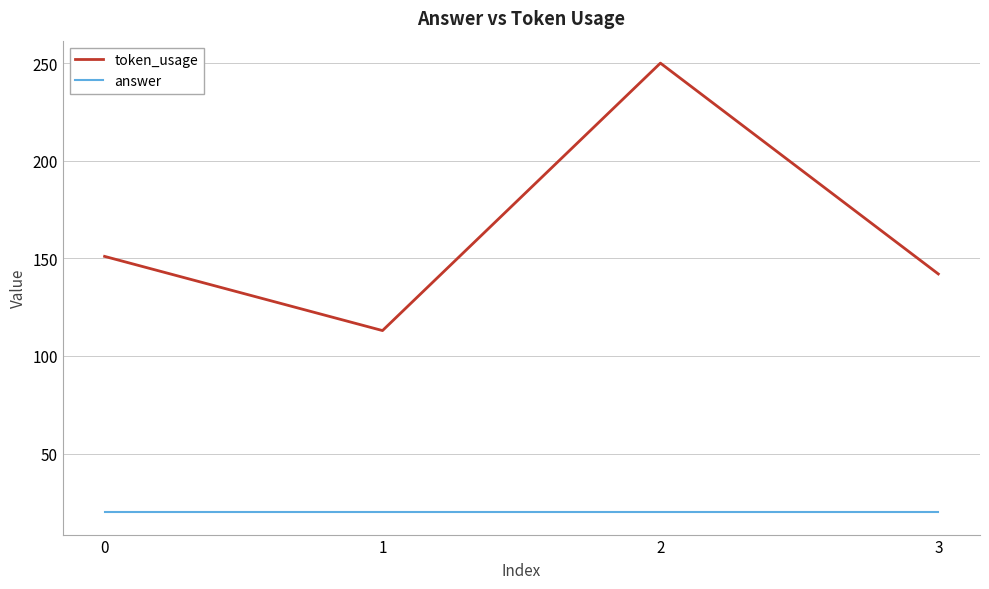

What is the sum of all token_usage values?

656